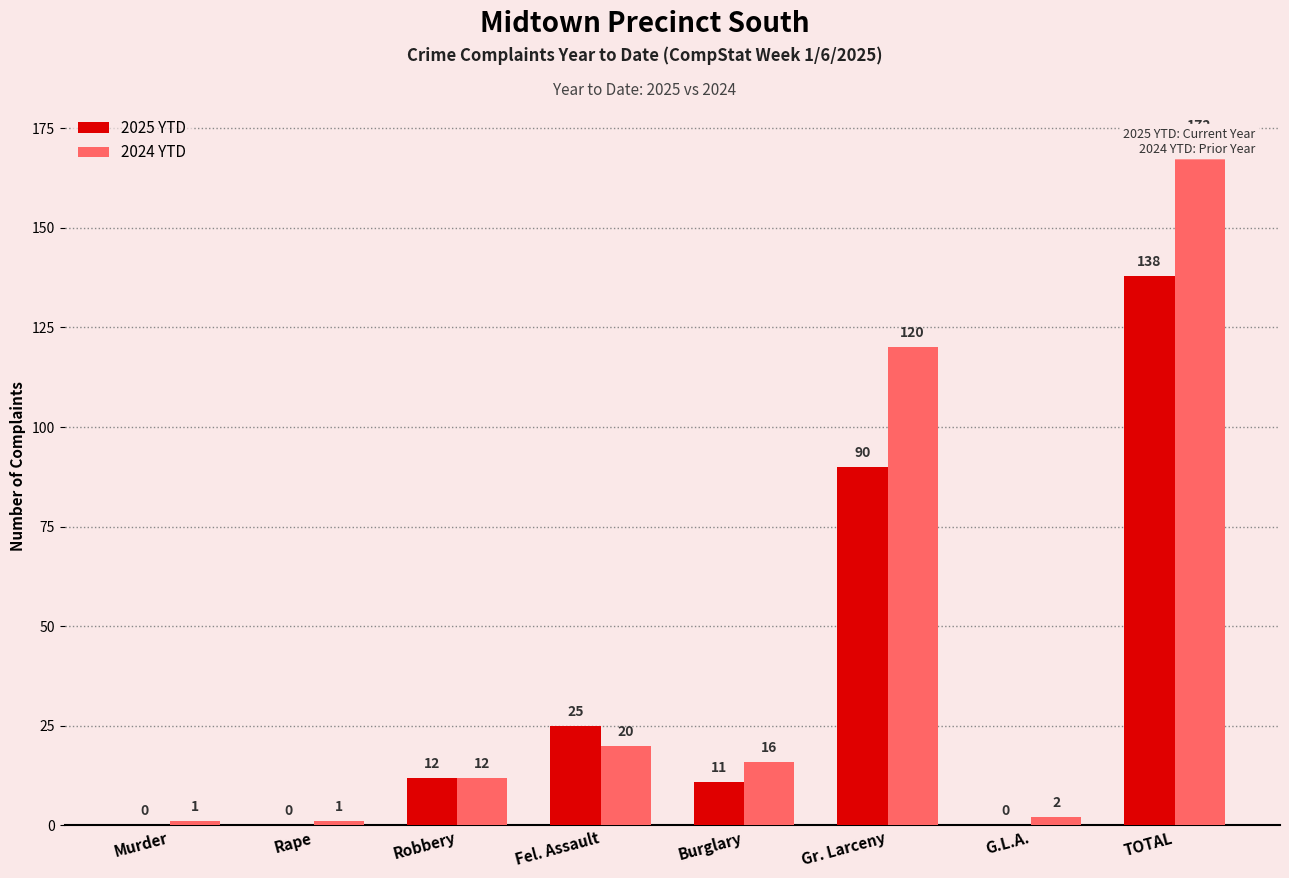

Rank the series at TOTAL from highest to lowest value.

2024 YTD, 2025 YTD